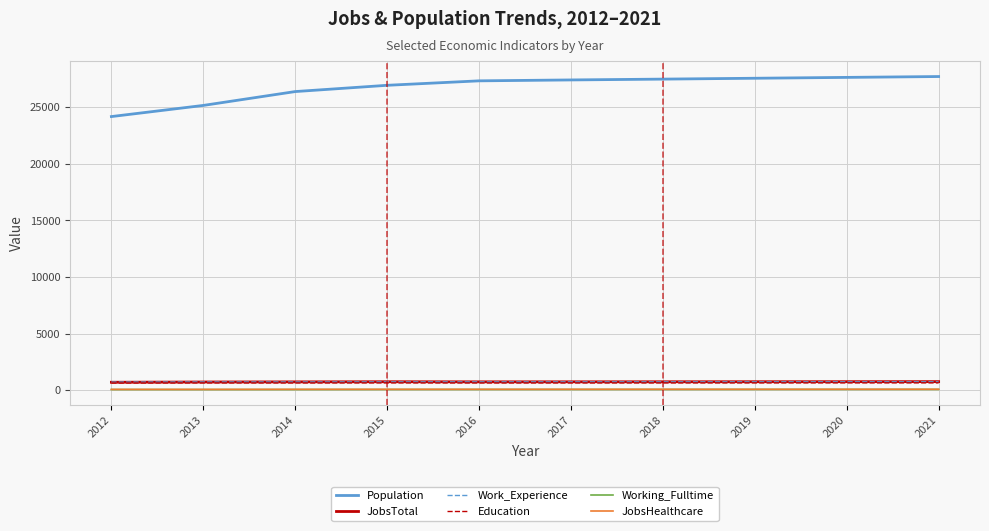

Which series has the largest total across all categories?

Population